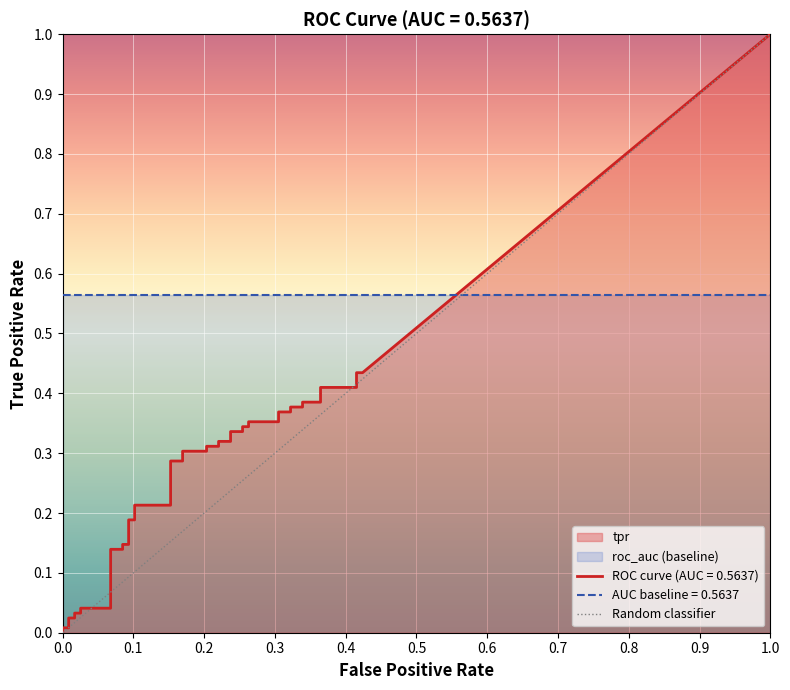

Between 1.0 and 0.0, which is larger?

1.0